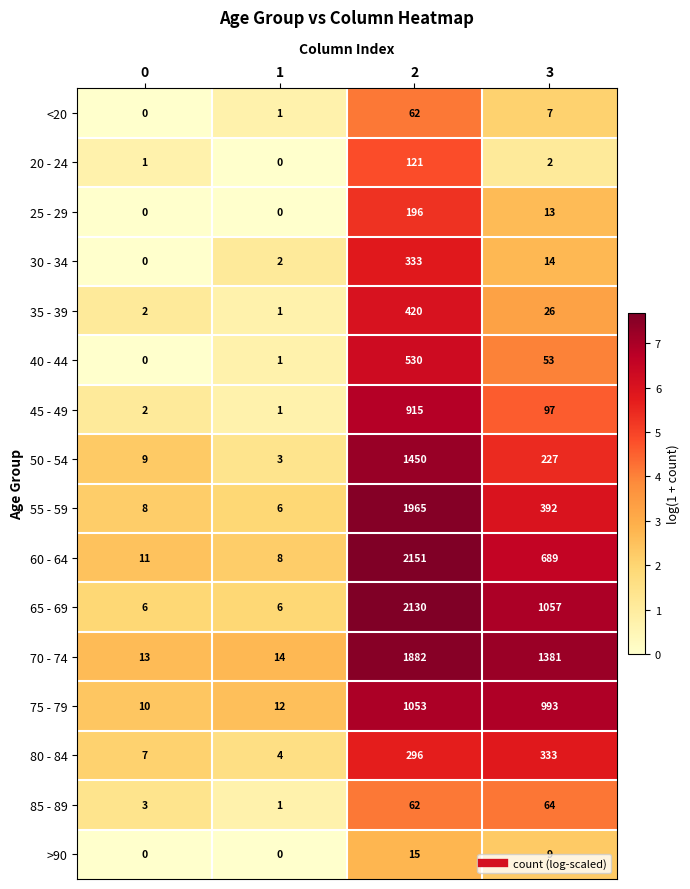

True or false: 25 - 29 has a value of 13 at 3.

True